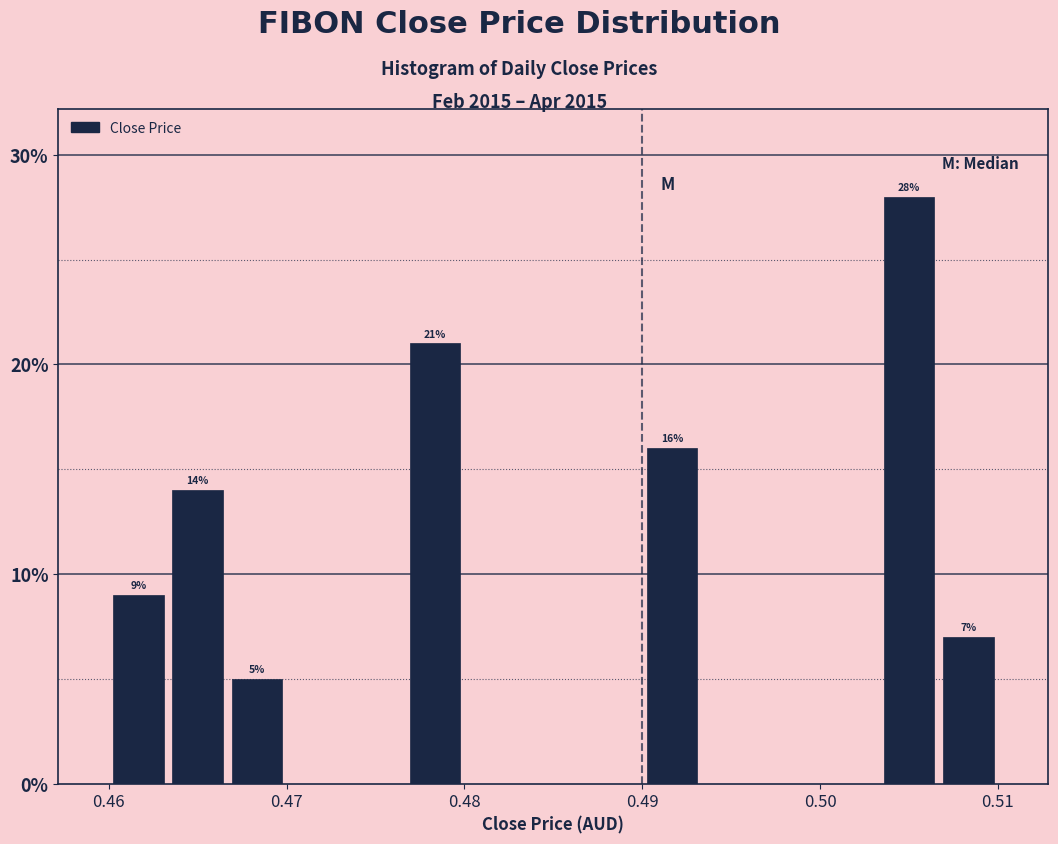

Read against the x-axis, roughly where is the centre of the tallest bar?

0.505